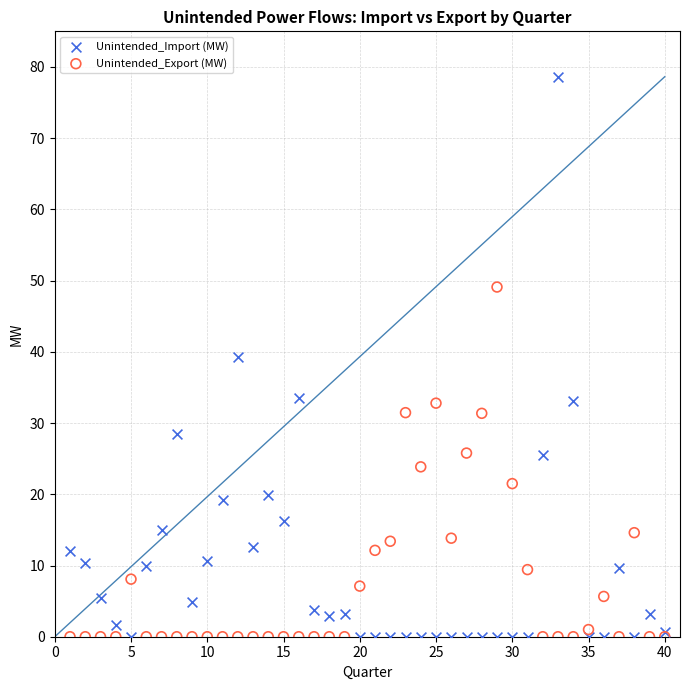

Which series has the largest Y range (max minus min)?

Unintended_Import (MW)